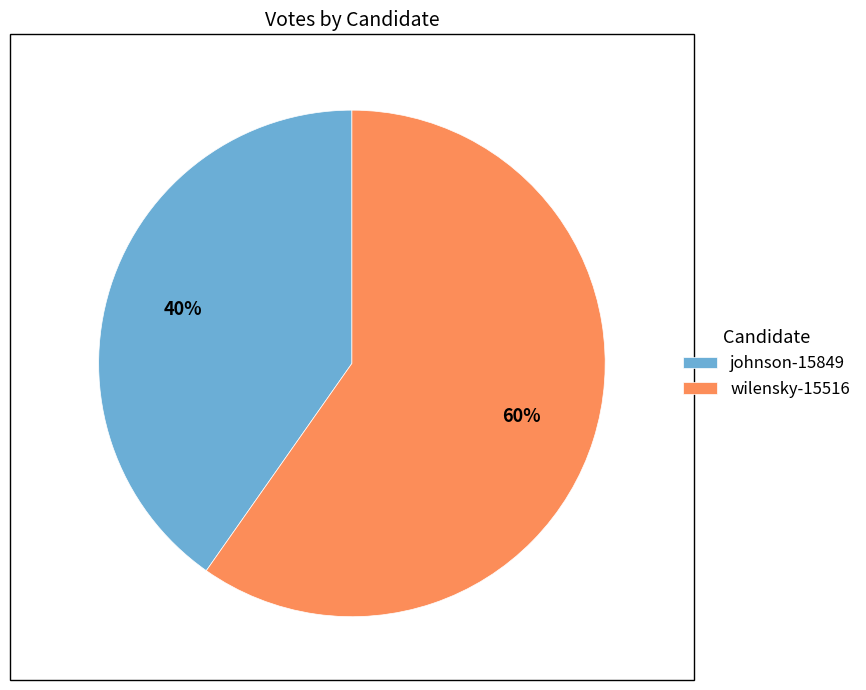

Does johnson-15849 account for over 50% of the chart?

No